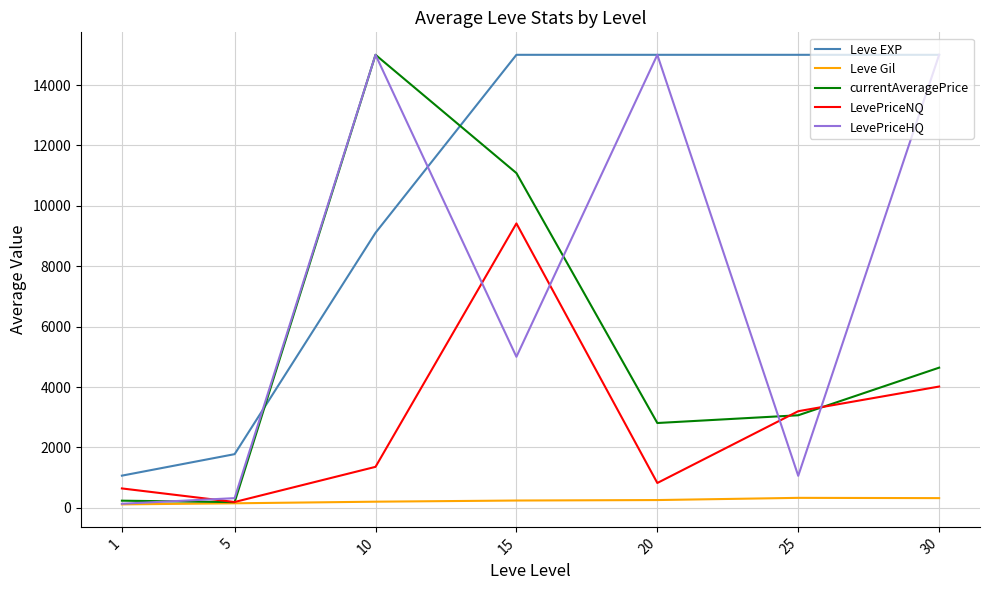

The LevePriceNQ series shows 641.6 at 1. True or false?

True